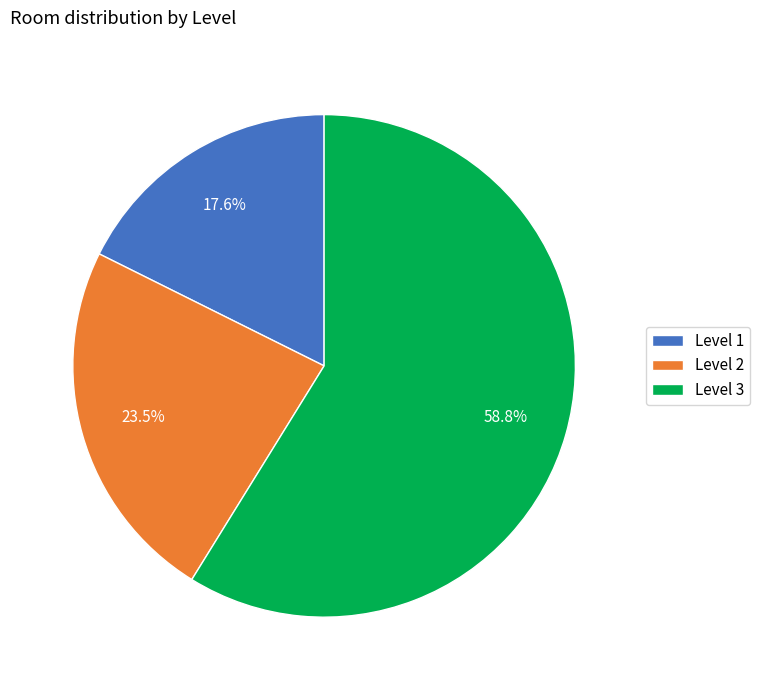

Which category accounts for the majority?

Level 3